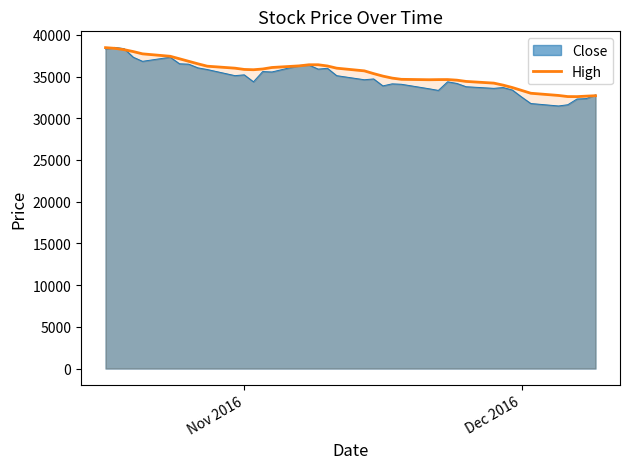

What is the smallest value displayed?

31473